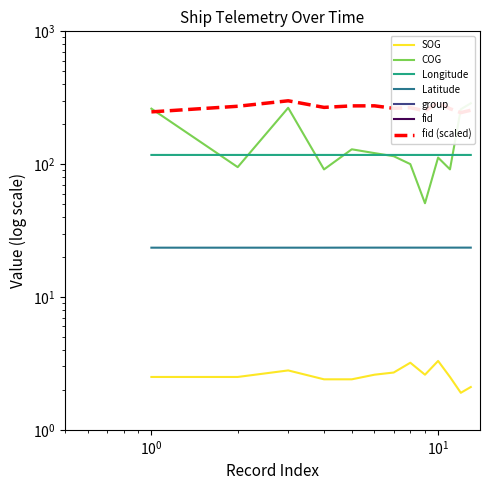

The Latitude series shows 37.3 at 2024-04-20 18:43:15. True or false?

False